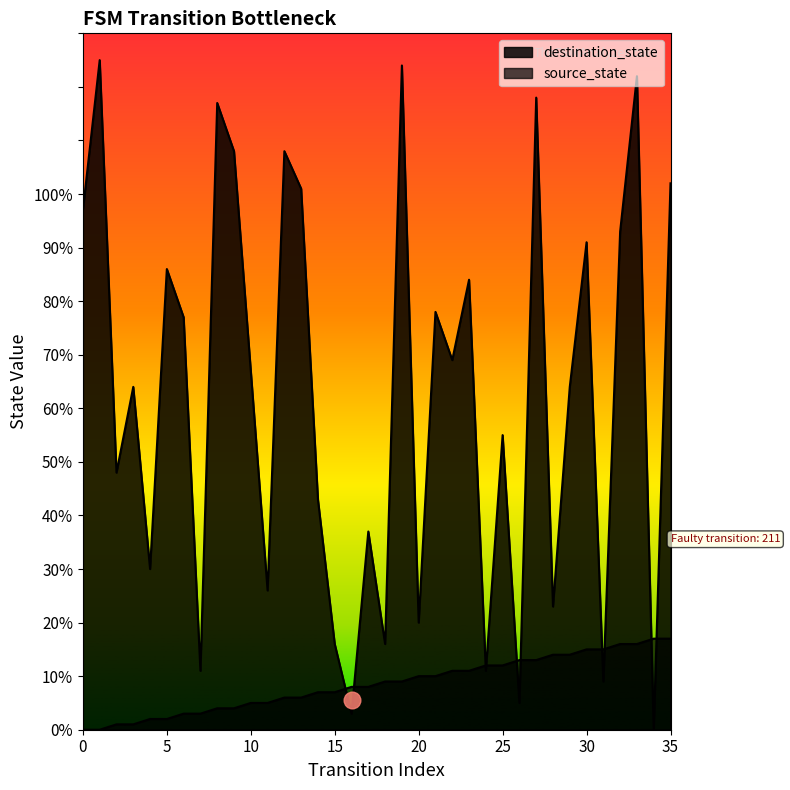

The value of source_state at 8 is 7. True or false?

False